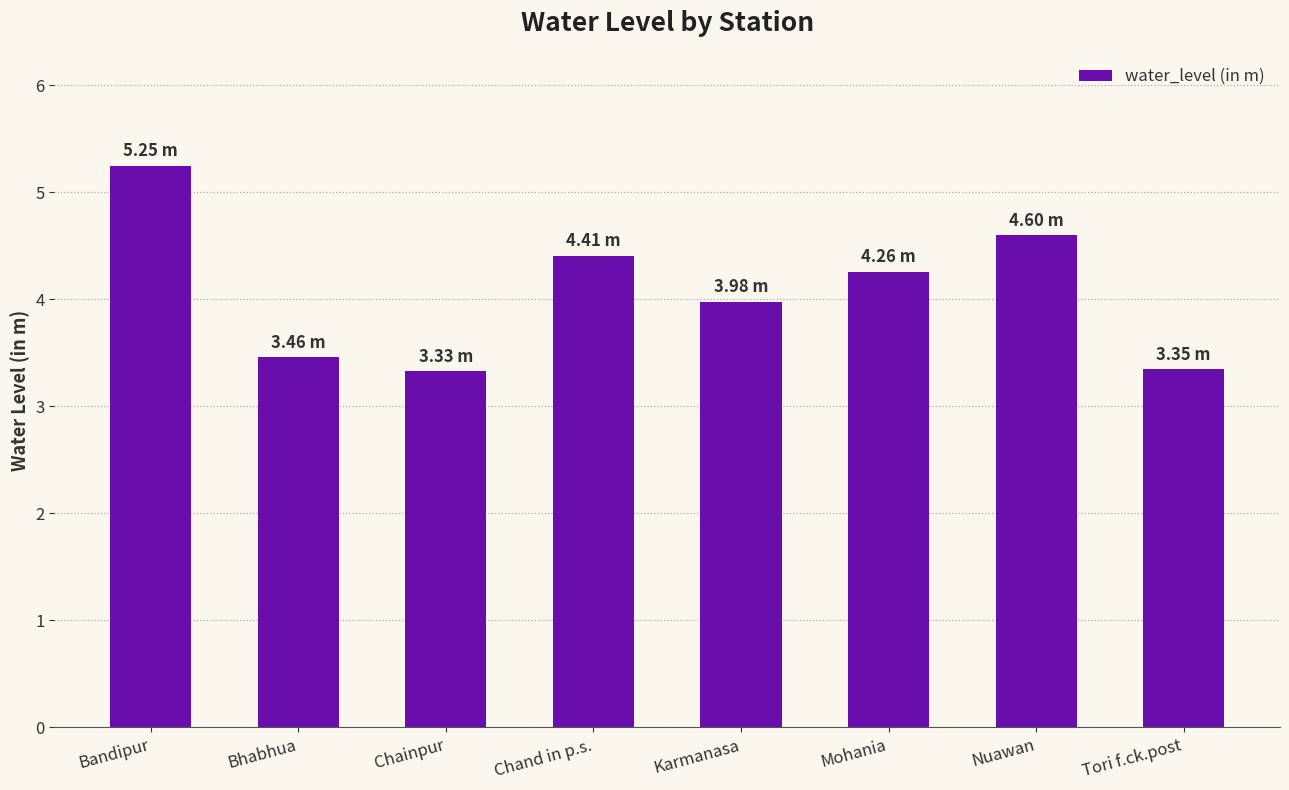

True or false: the data shows 0.8 at Bhabhua.

False